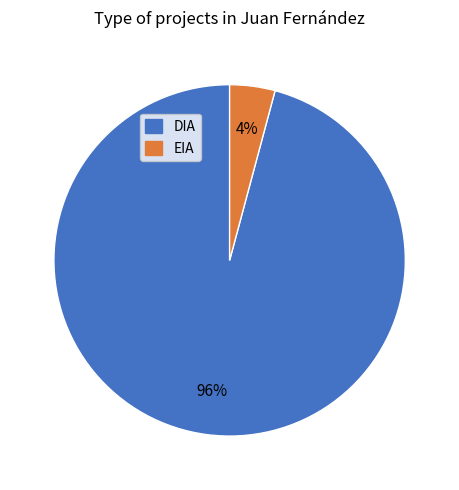

Is there any slice that represents more than half of the pie?

Yes